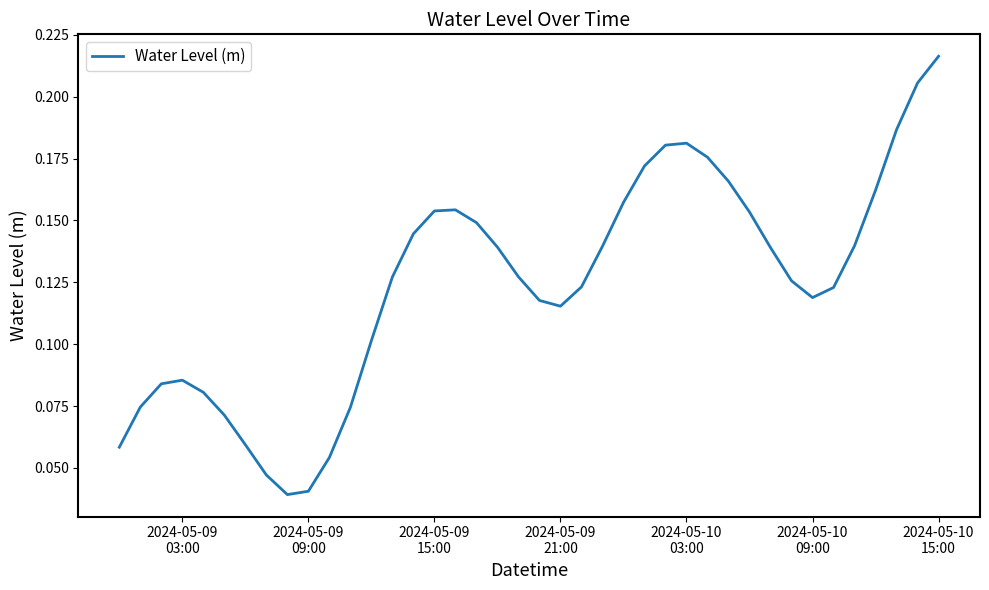

How many categories are shown in the chart?

40